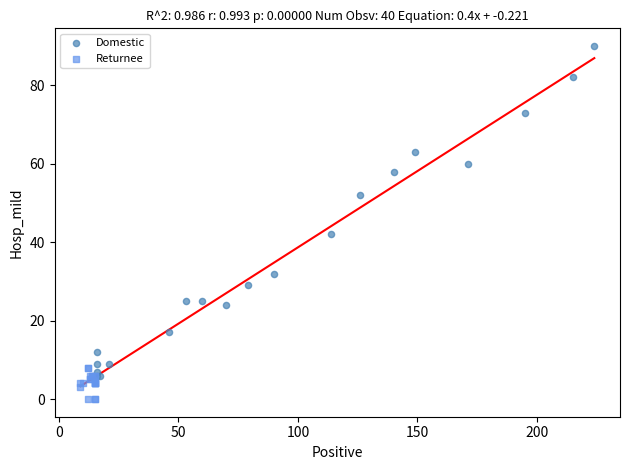

Which series has the widest spread of Y values?

Domestic